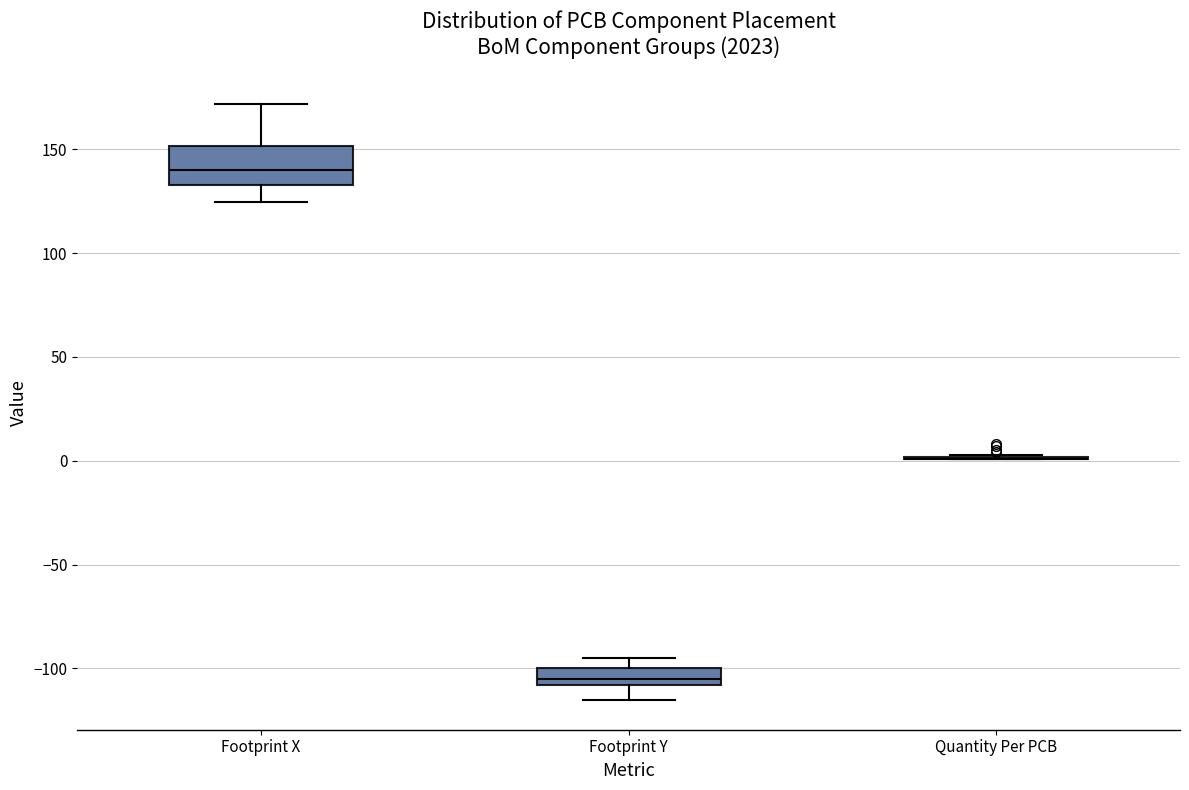

Which box is the tallest, from its lower edge to its upper edge?

Footprint X